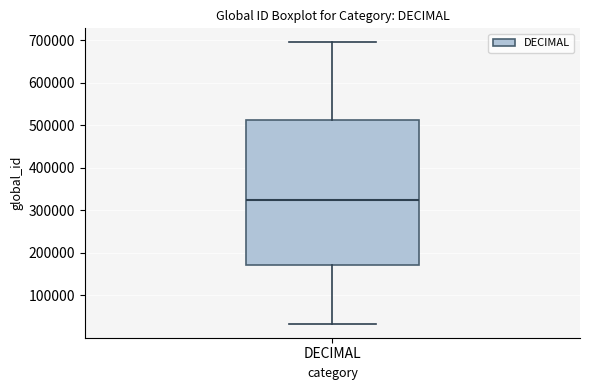

Transcribe this box plot: give where the median line is, the range the box spans, and where the two whiskers end, as read against the y-axis. The values are not printed on the chart, so give them approximately, as read against the axis.

median 320000, box 170000 to 510000, whiskers 30000 to 700000